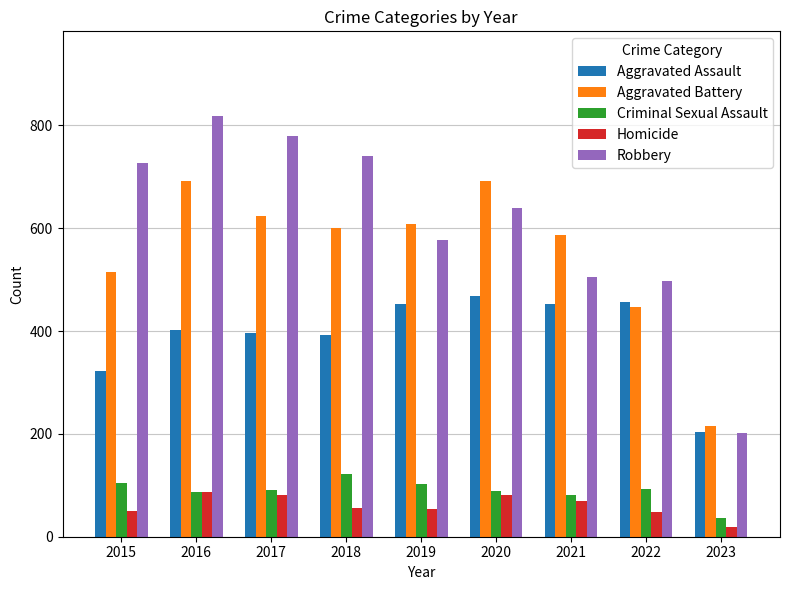

What is the maximum value shown in the chart?

819